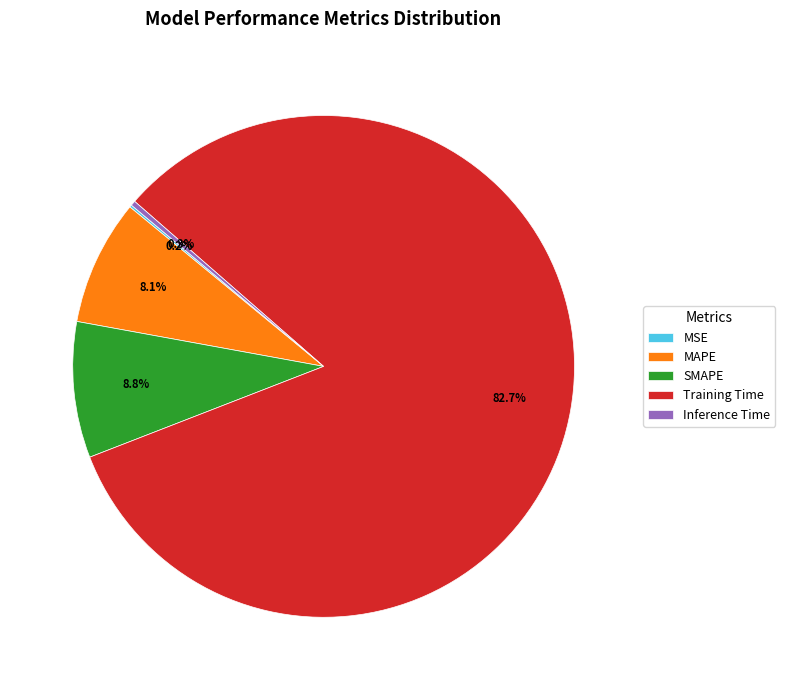

What is the largest slice in the pie chart?

Training Time